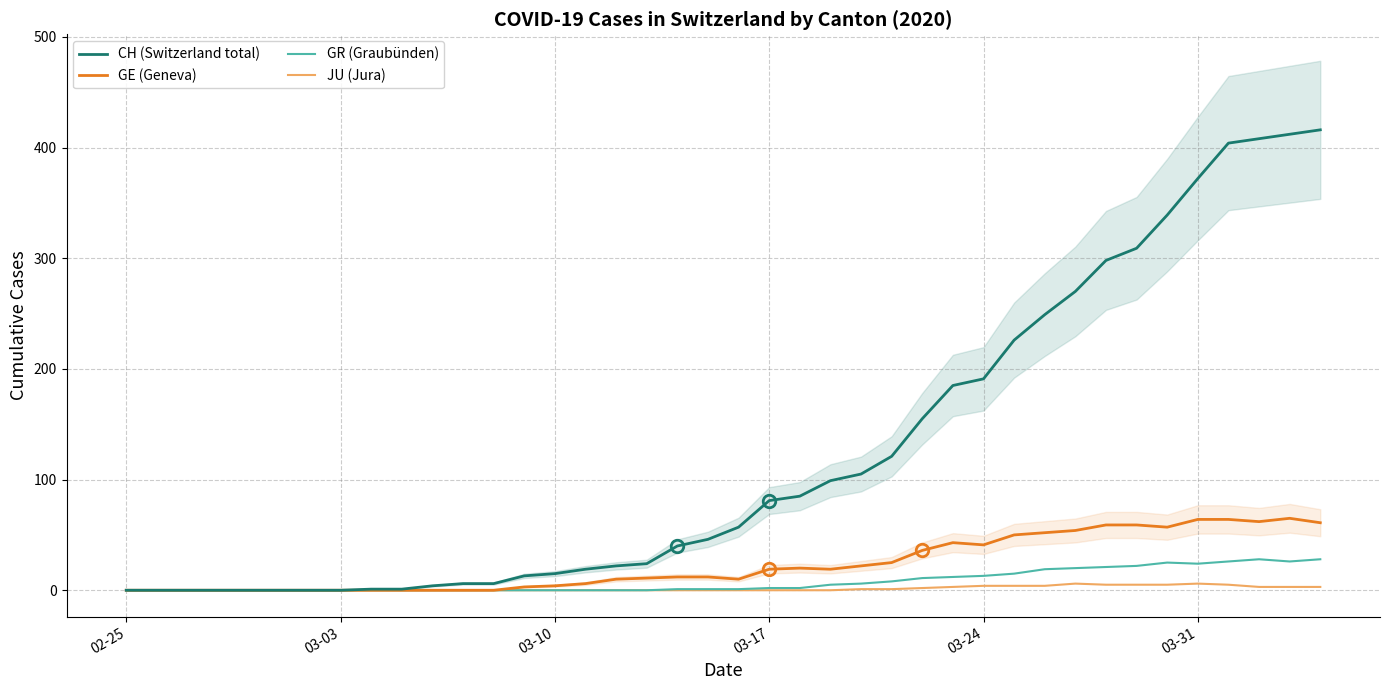

What is the average value of the GE (Geneva) series?

24